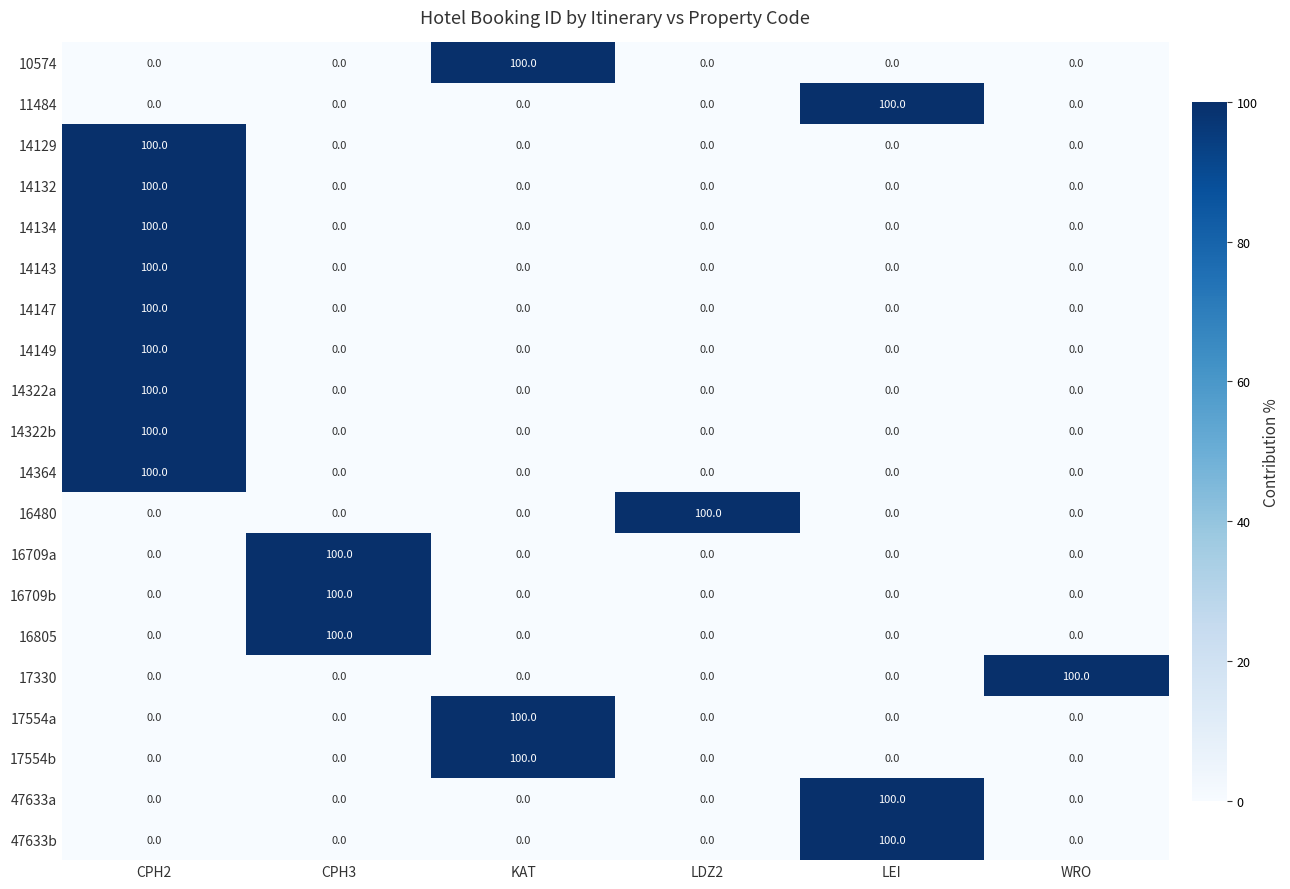

Read the 14149 value at CPH2, to the nearest 50.

100